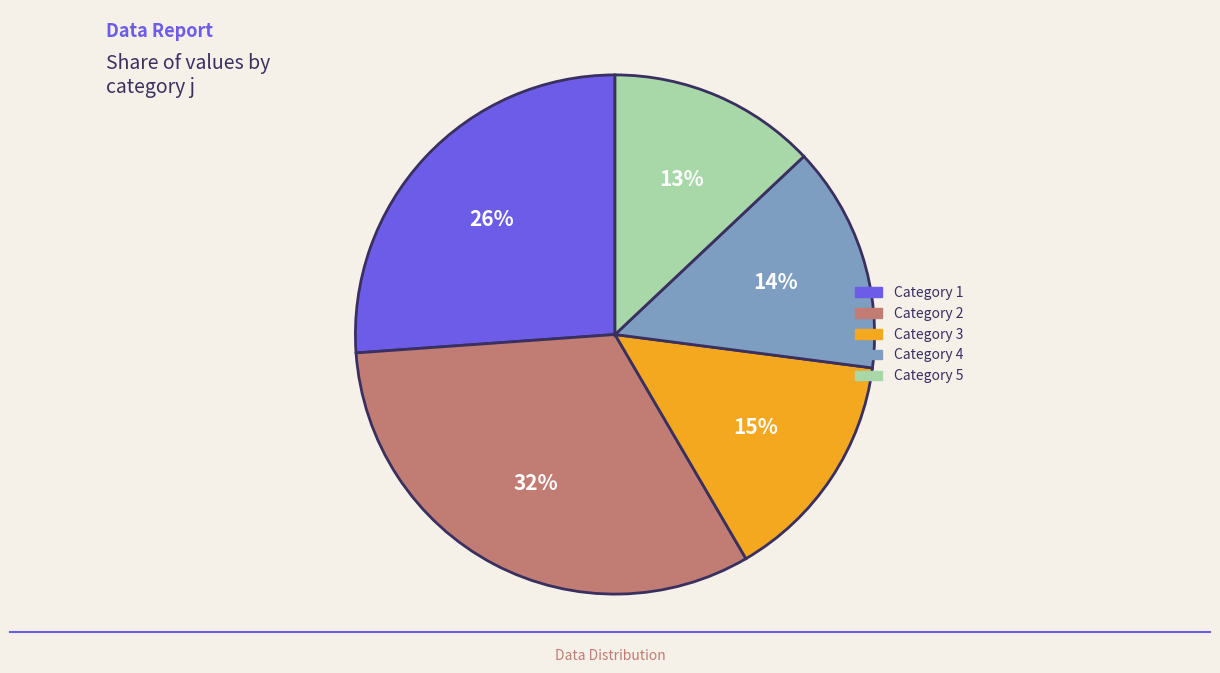

To the nearest percent, what is the average slice percentage?

20%